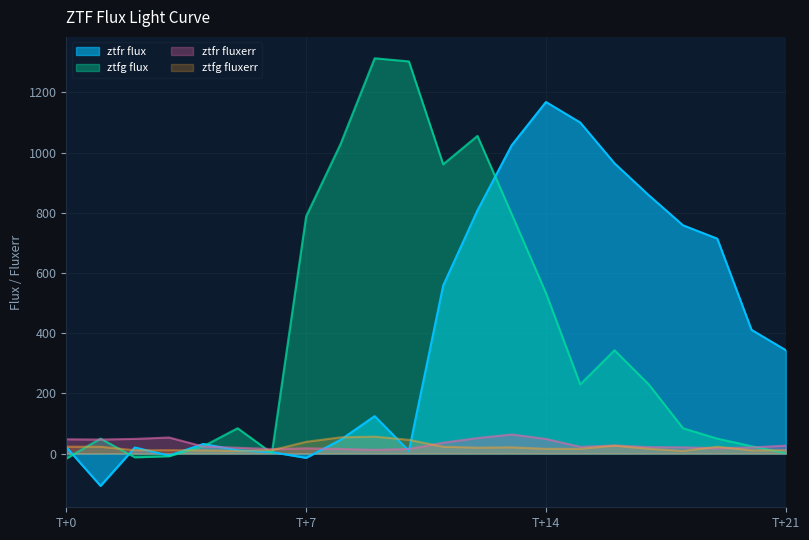

How many times do ztfg_fluxerr and ztfg_flux cross each other?

6